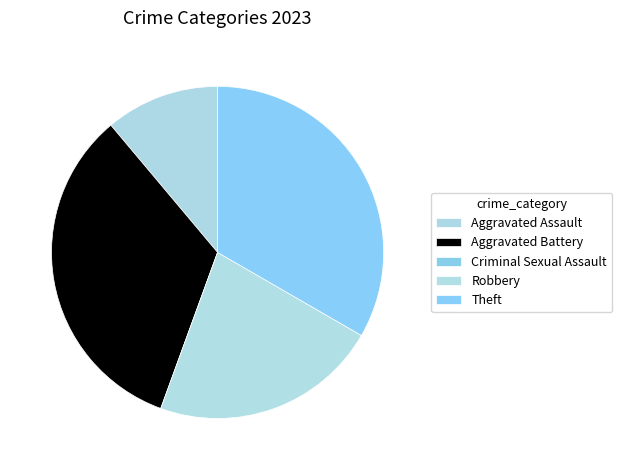

Which category has the smallest portion of the pie?

Criminal Sexual Assault